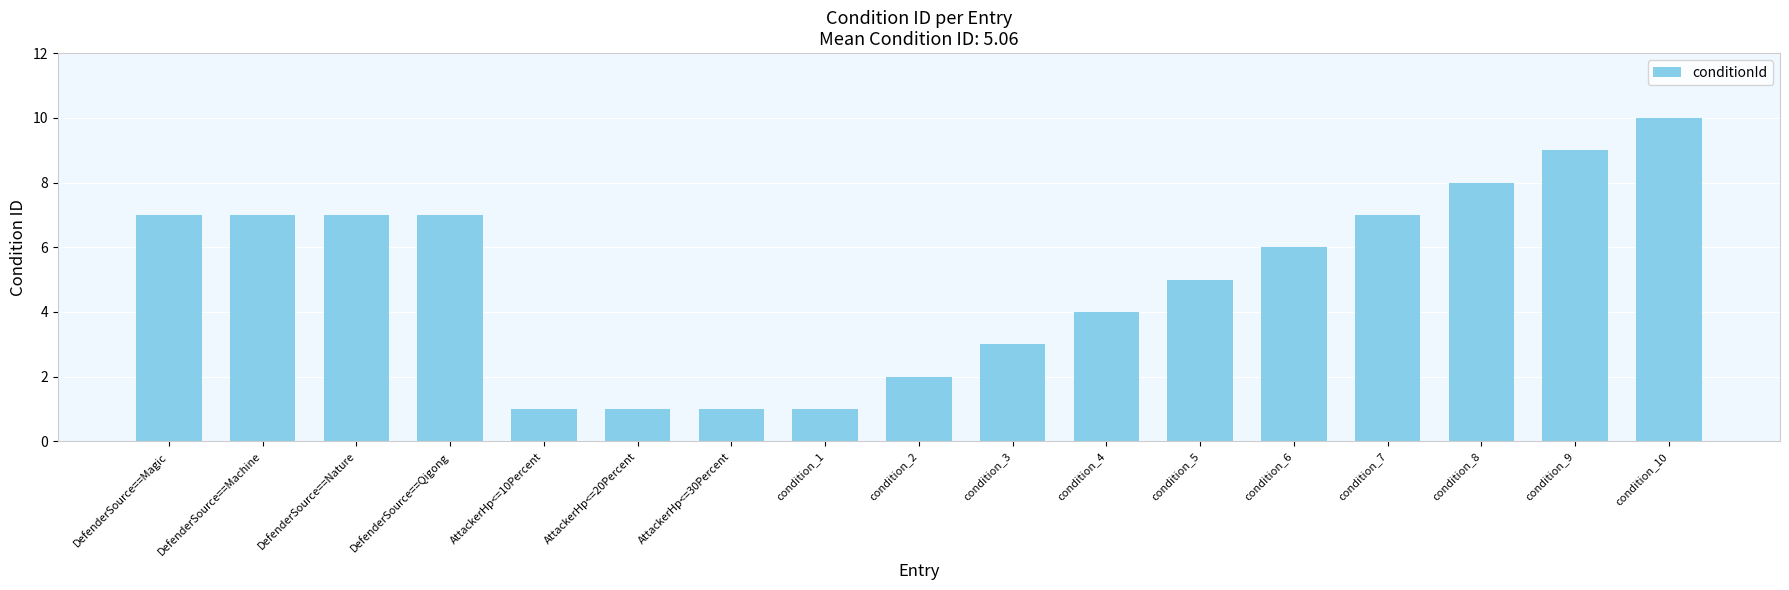

True or false: the data shows 4 at condition_4.

True